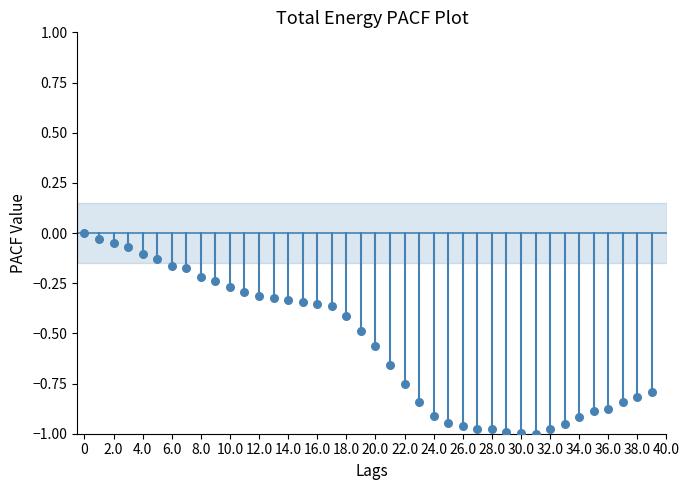

What is the range of Y values (max minus min)?

1.0